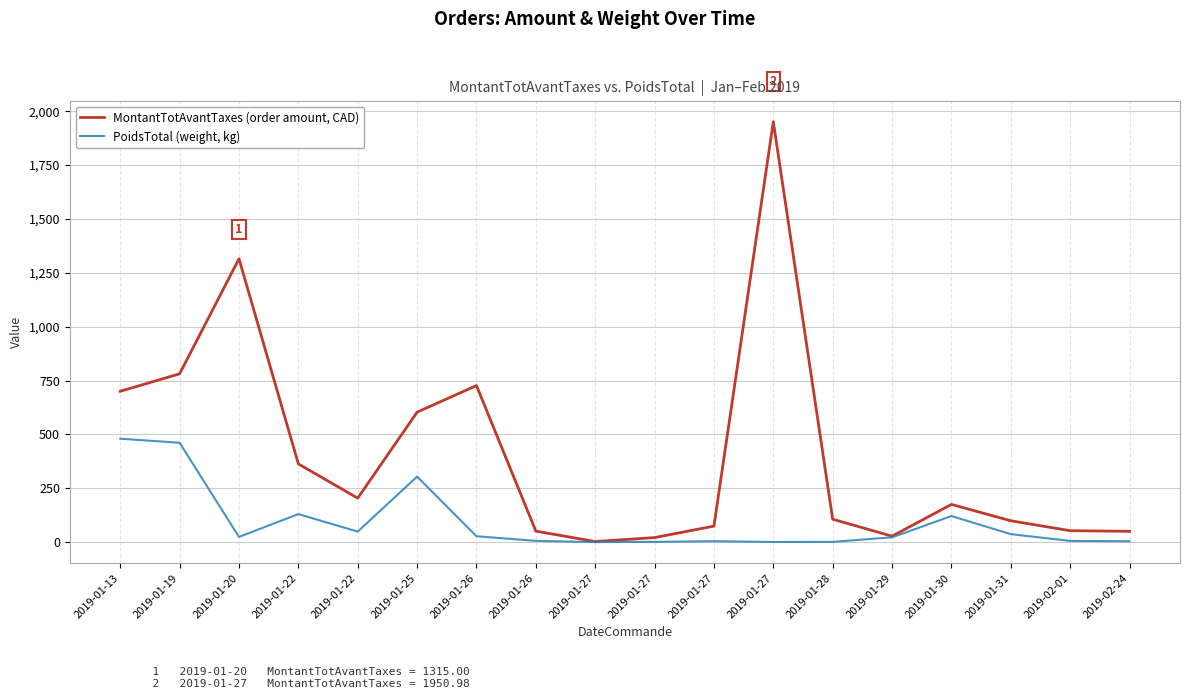

At 2019-01-27, list the series in order from smallest to largest.

PoidsTotal (weight, kg), MontantTotAvantTaxes (order amount, CAD)